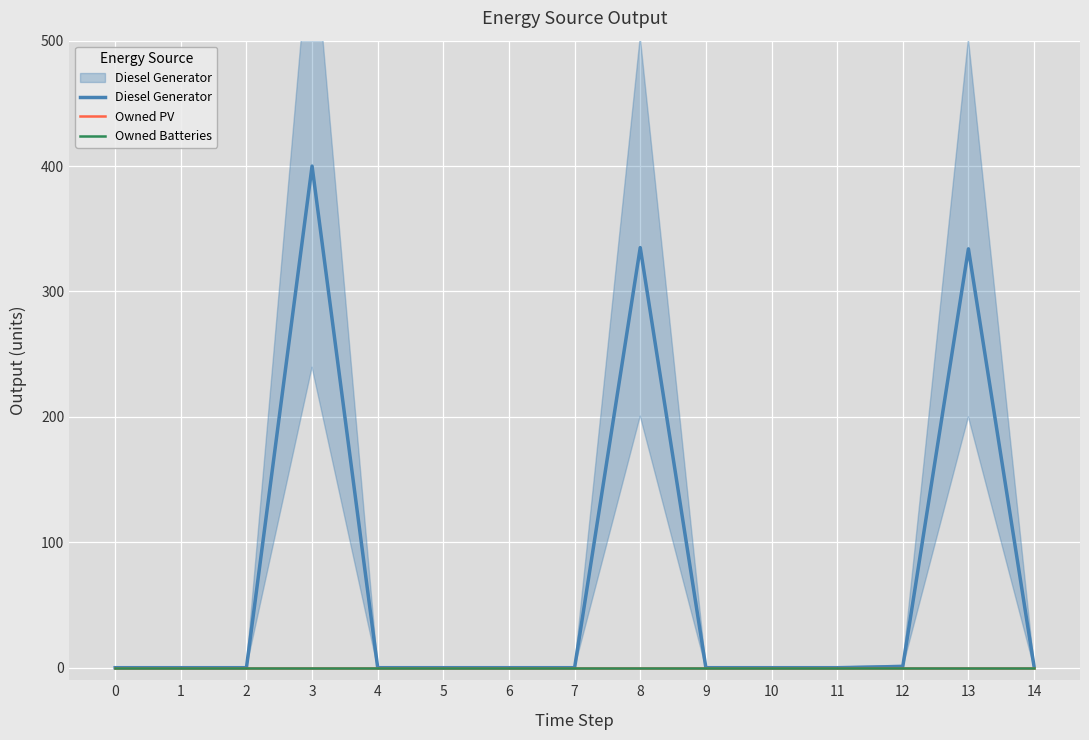

Which series changed the most between 1 and 4?

Diesel Generator